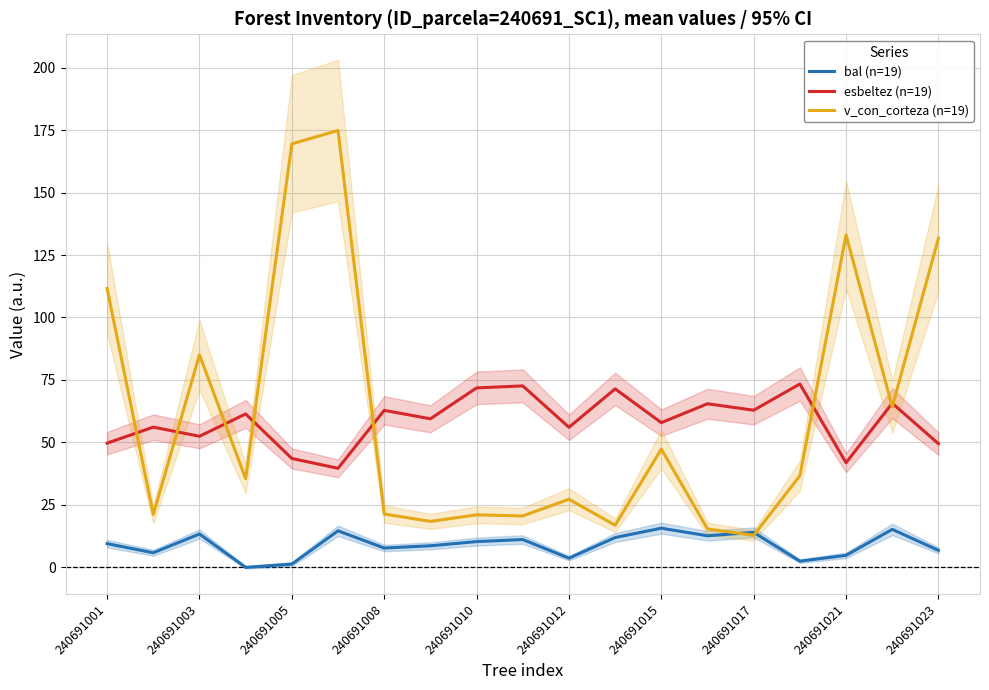

How many values in the bal (n=19) series are below 9?

9